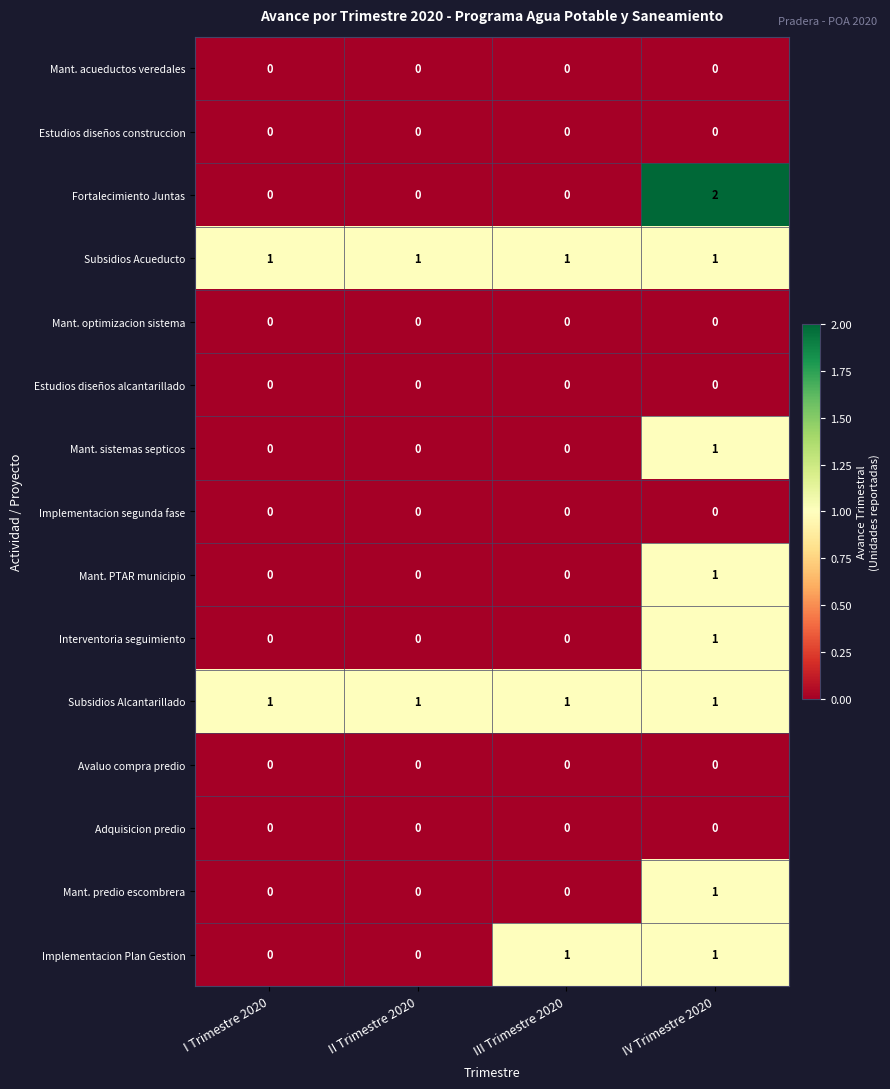

At which category is the sum across all series the highest?

IV Trimestre 2020